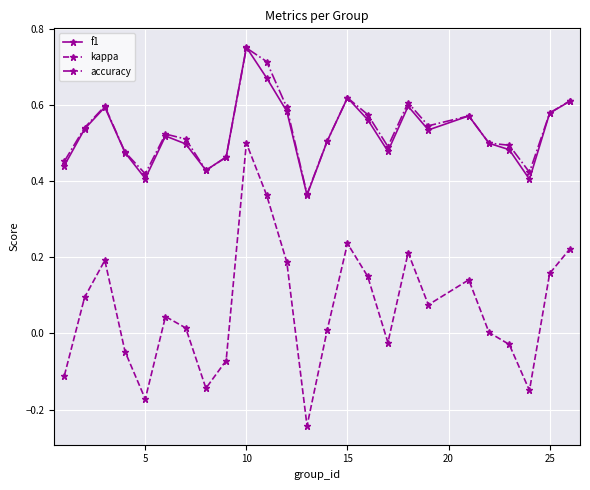

True or false: f1 has more than 0 points higher than both neighbors.

True